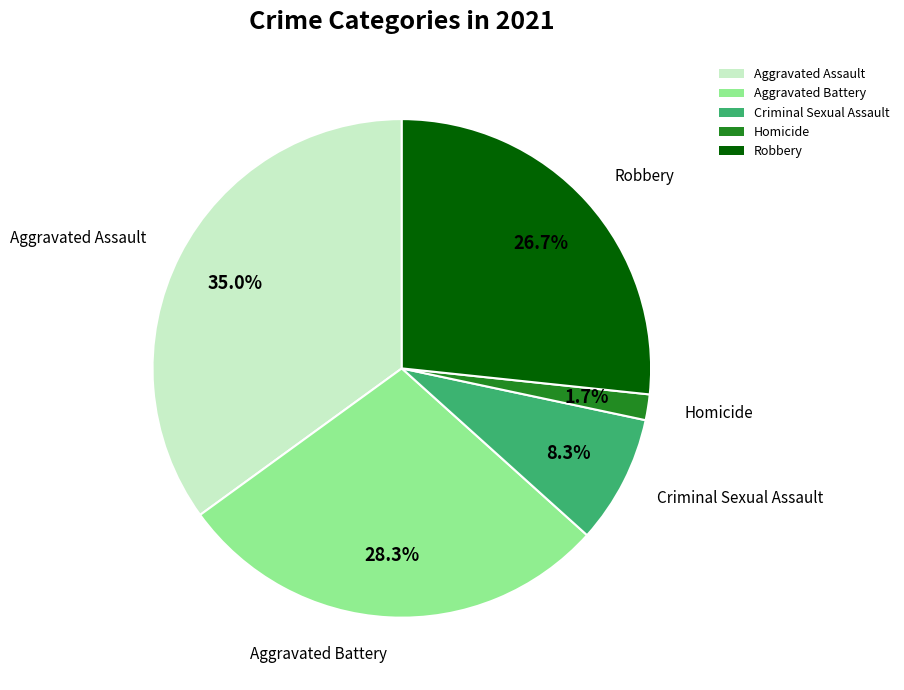

Is it true that Robbery is 39% of the pie?

False